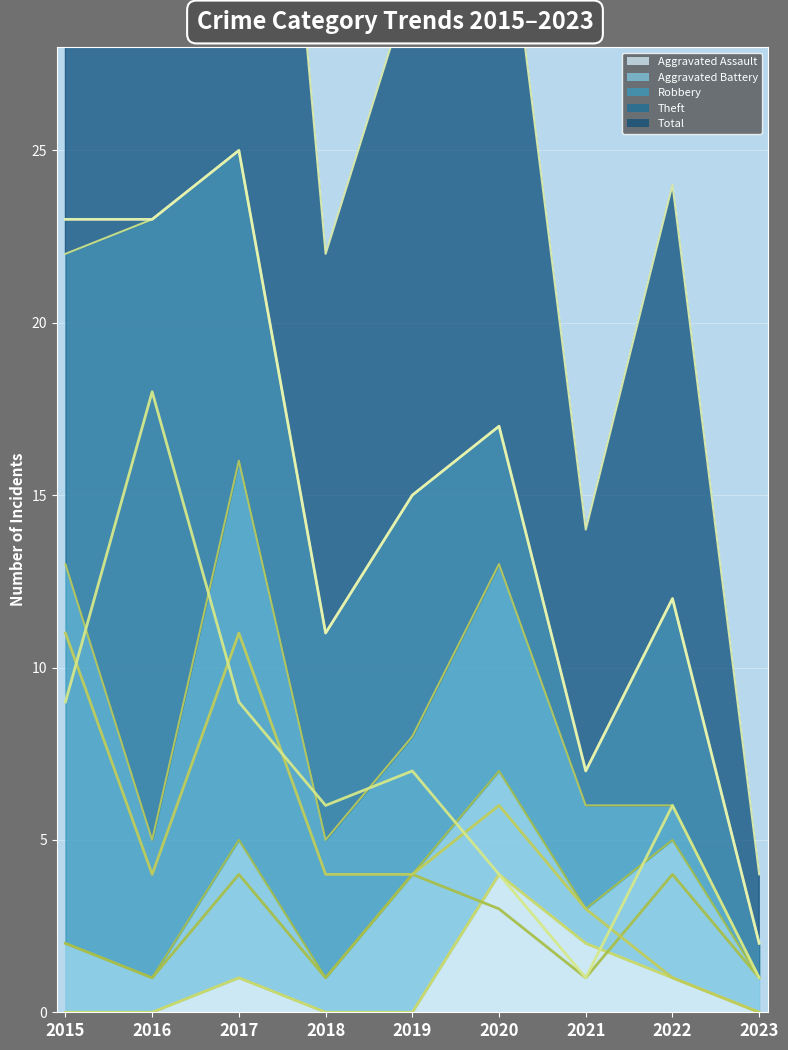

Rank the categories by Theft value from lowest to highest.

2021, 2023, 2020, 2018, 2022, 2019, 2015, 2017, 2016